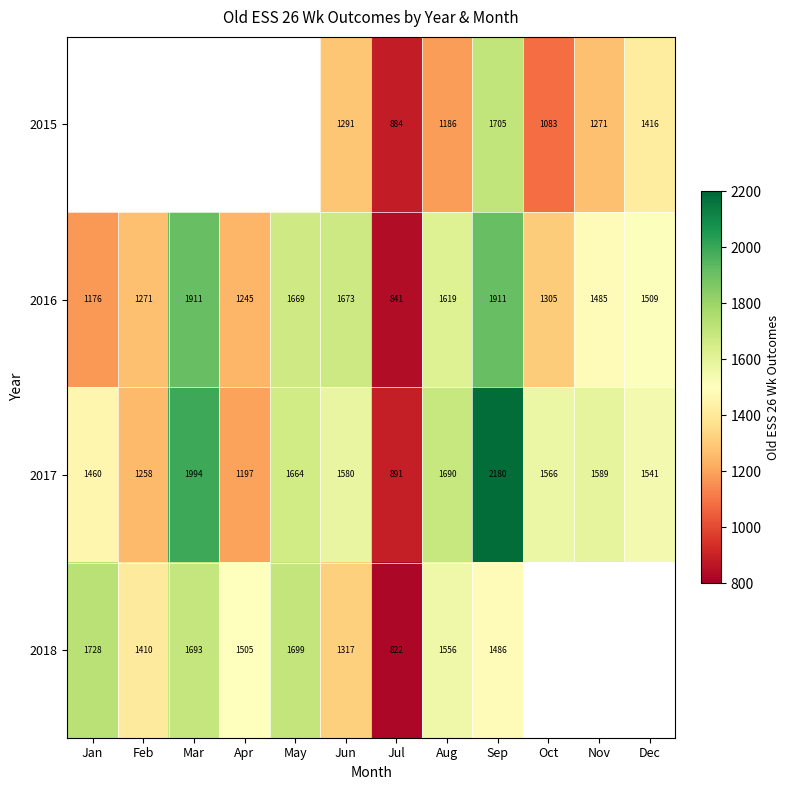

Is the value of 2018 at Jul greater than the value of 2017 at Oct?

No